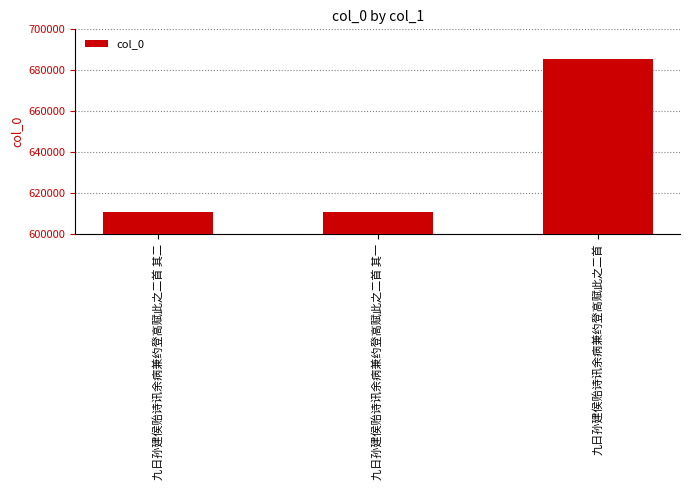

Which label corresponds to the largest value in the chart?

九日孙建侯贻诗讯余病兼约登高赋此之二首